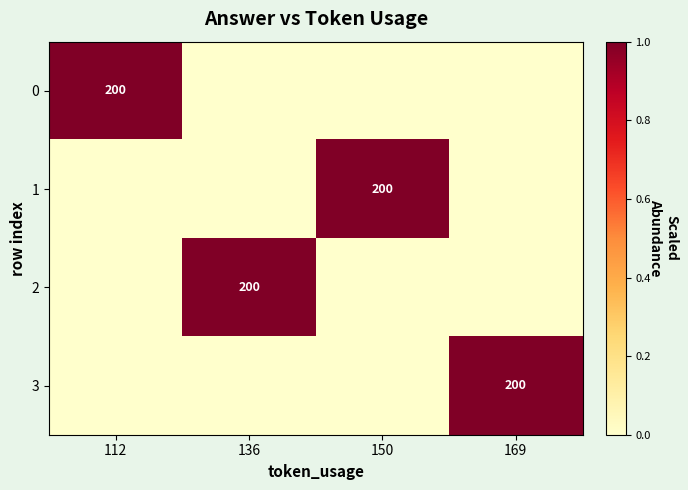

True or false: 2 has a value of 302 at 136.

False